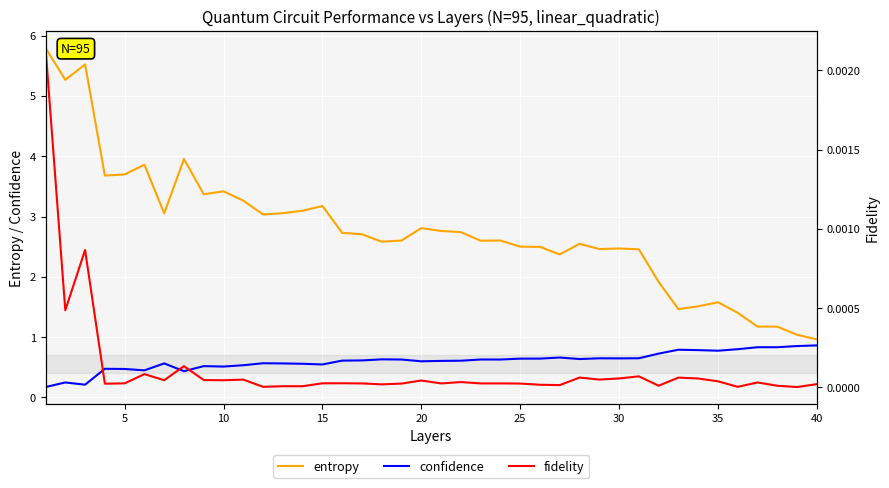

How many lines are shown in the chart?

3